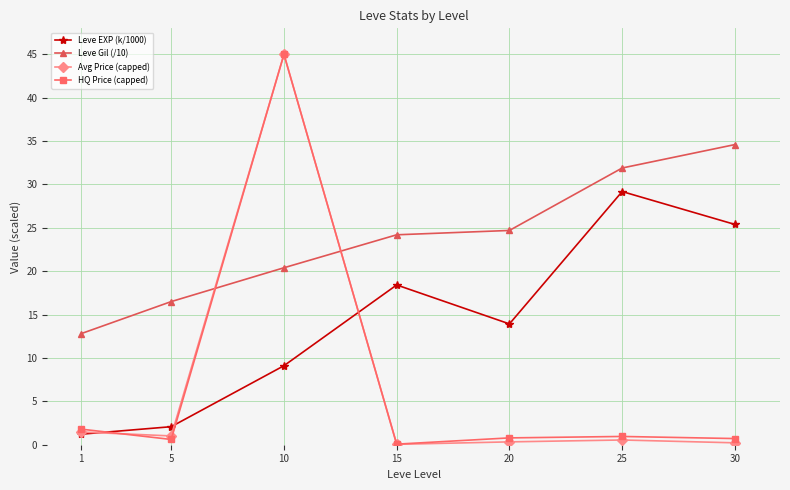

True or false: Leve EXP (k/1000) has more than 1 points higher than both neighbors.

True